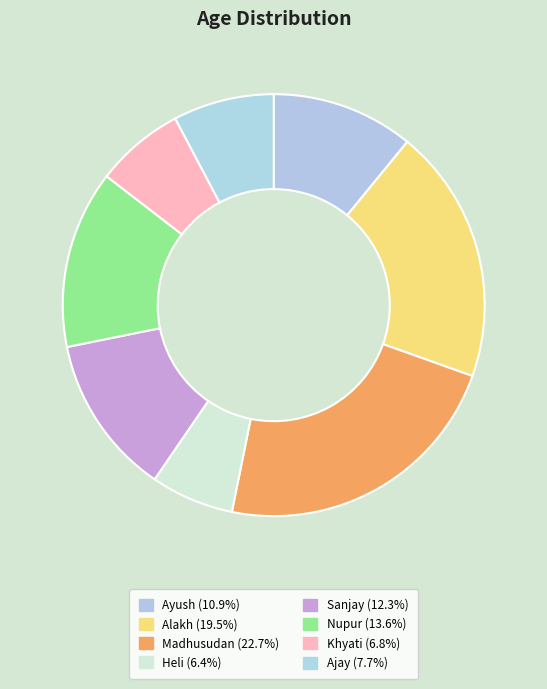

Is there any slice that represents more than half of the pie?

No